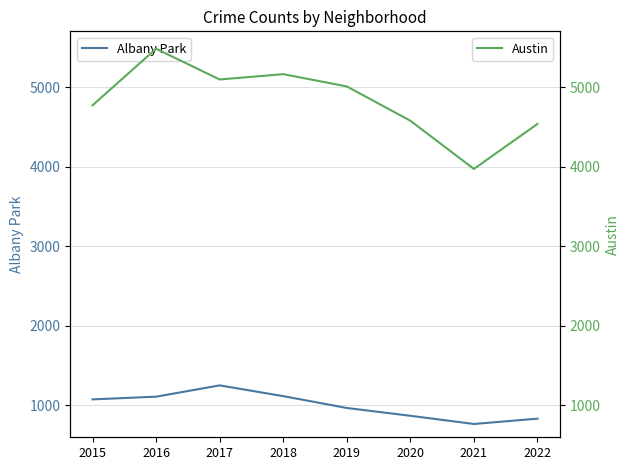

At which category does Albany Park reach its first local peak?

2017